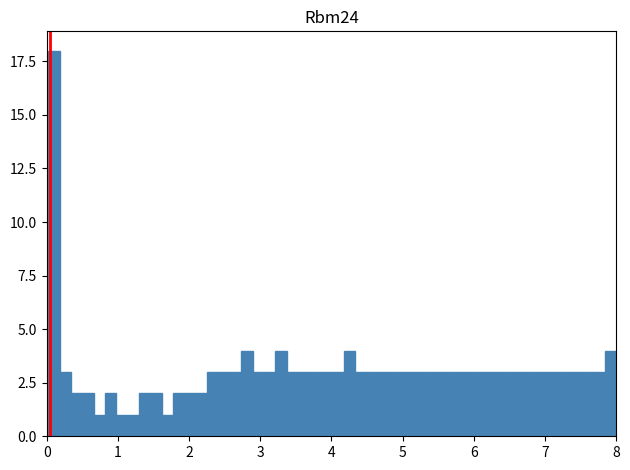

Around what value on the x-axis is the tallest bar? Give the approximate position of its centre, as read against the axis.

0.1